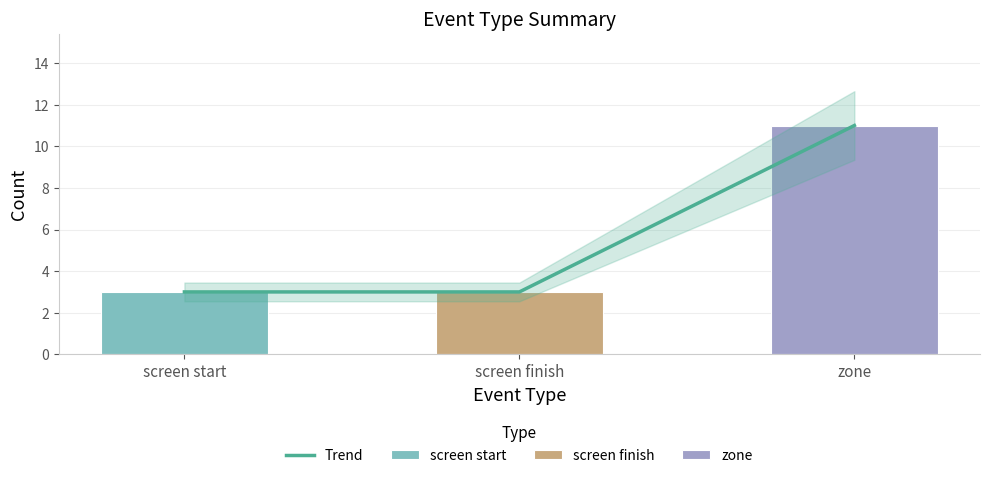

Count the values in the range 3 to 11.

3